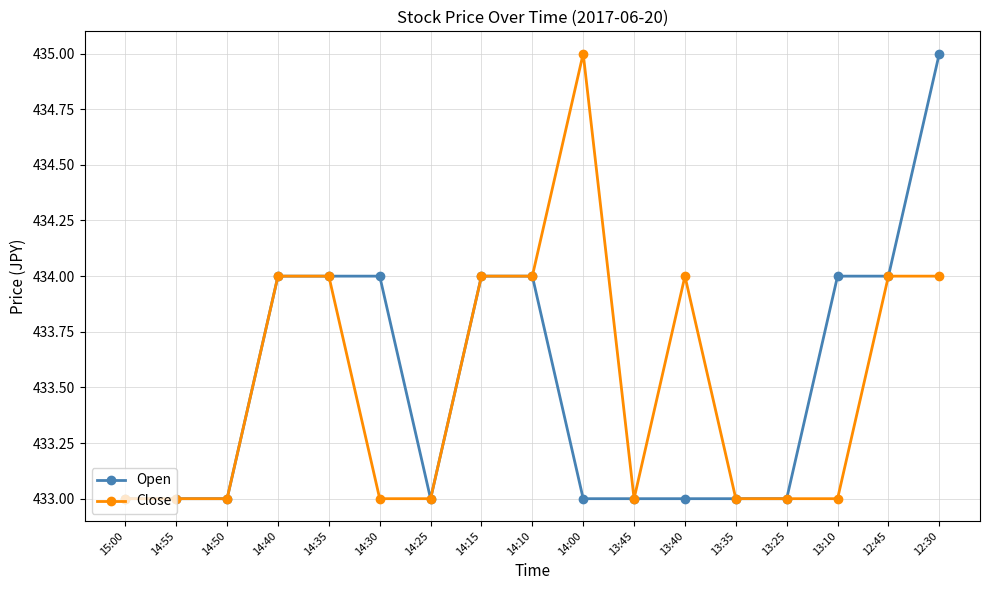

Reading left to right, transcribe all the data shown in this chart.

Open: 433	433	433	434	434	434	433	434	434	433	433	433	433	433	434	434	435
Close: 433	433	433	434	434	433	433	434	434	435	433	434	433	433	433	434	434